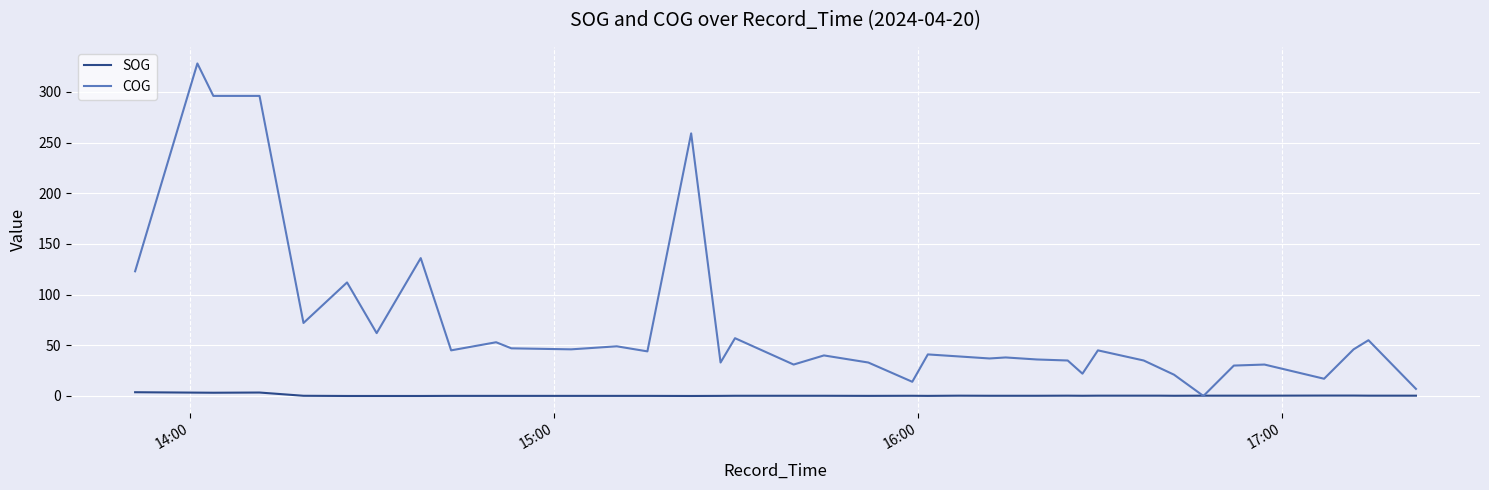

What is the maximum value for COG?

328.0